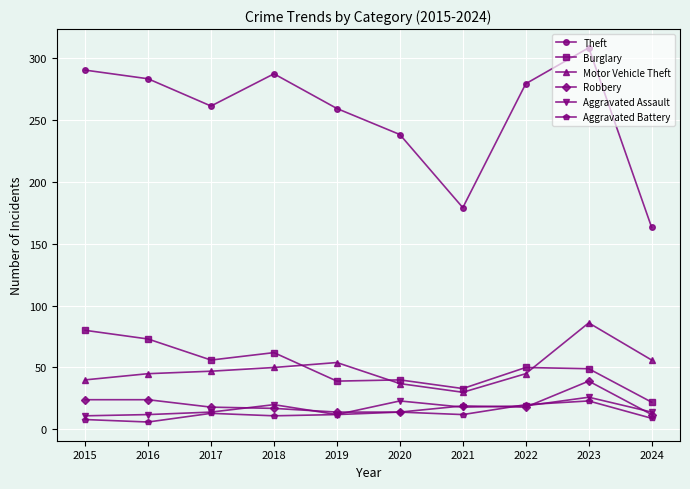

Which series has the widest spread of values?

Theft